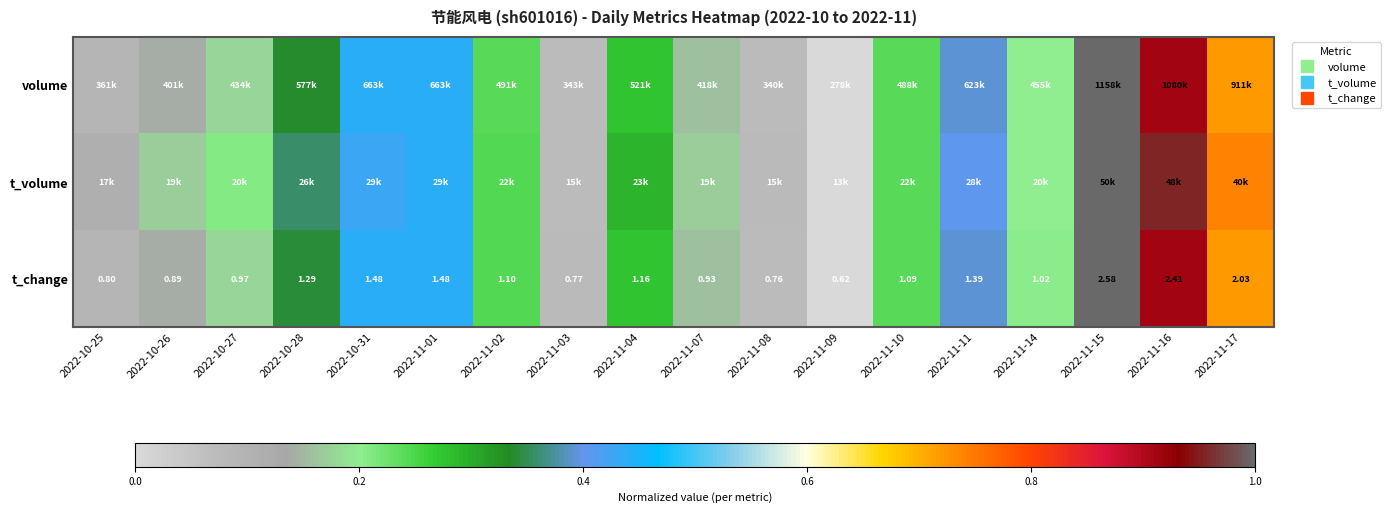

Count the number of categories in the chart.

18